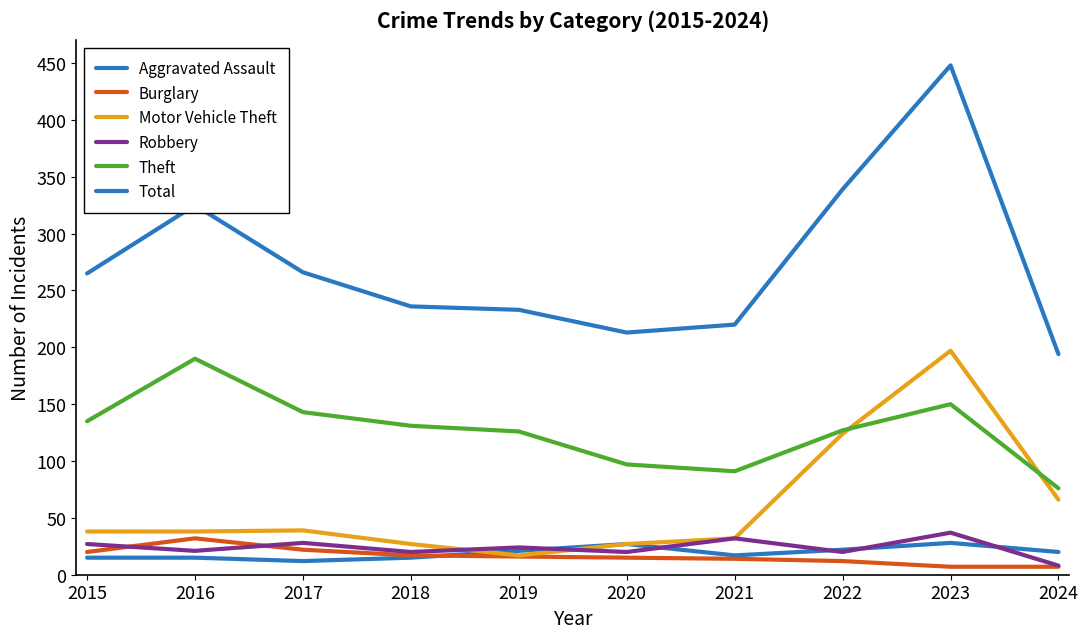

What is the average value of the Burglary series?

16